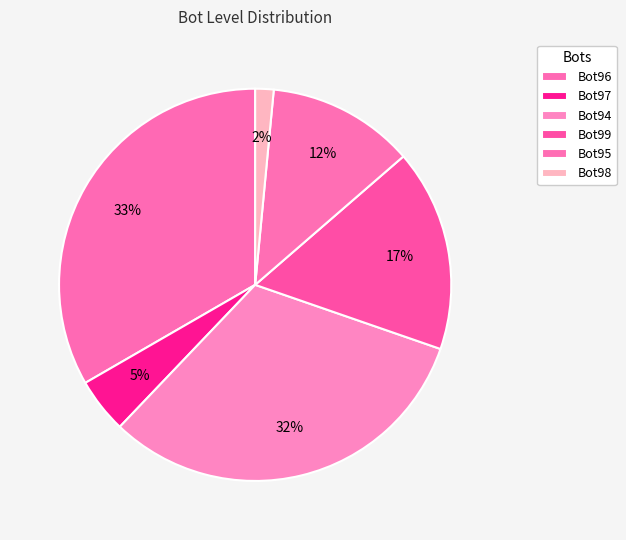

How many segments does this pie chart have?

6